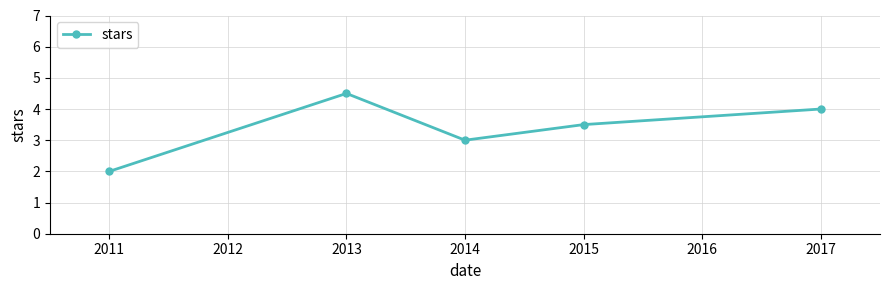

True or false: the data has more than 1 interior local peaks.

False